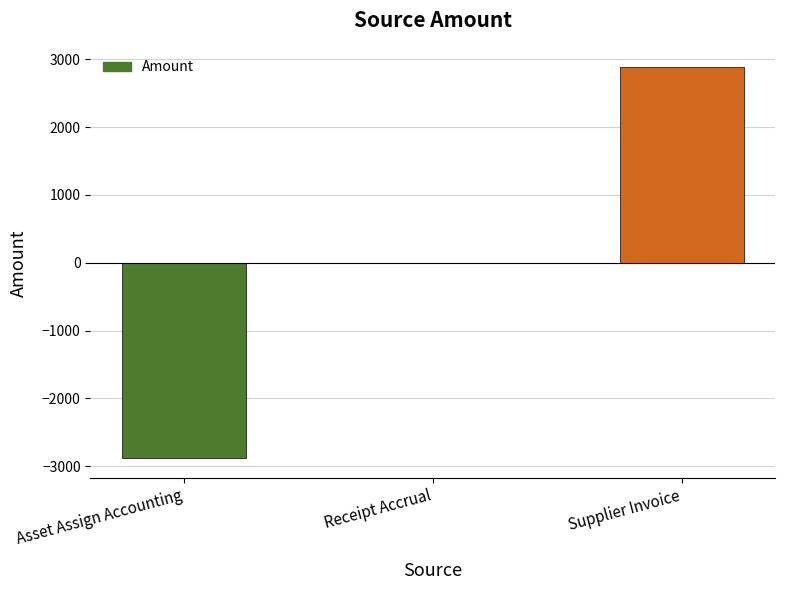

Between Receipt Accrual and Asset Assign Accounting, which is larger?

Receipt Accrual